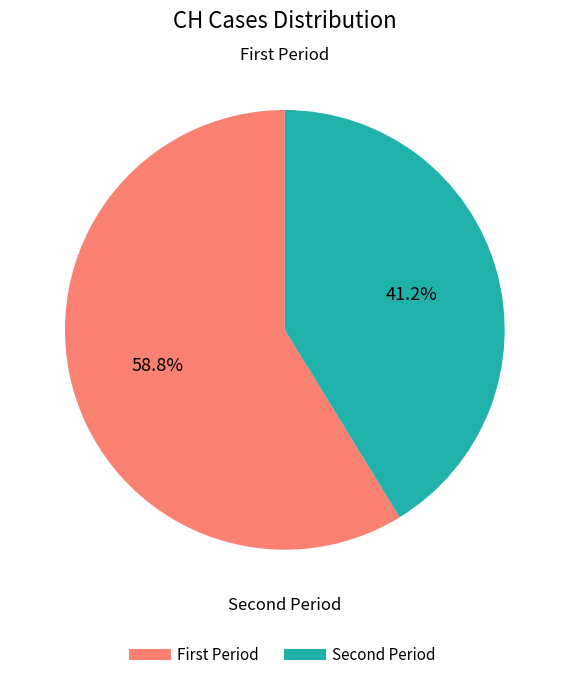

Is there any slice that represents more than half of the pie?

Yes